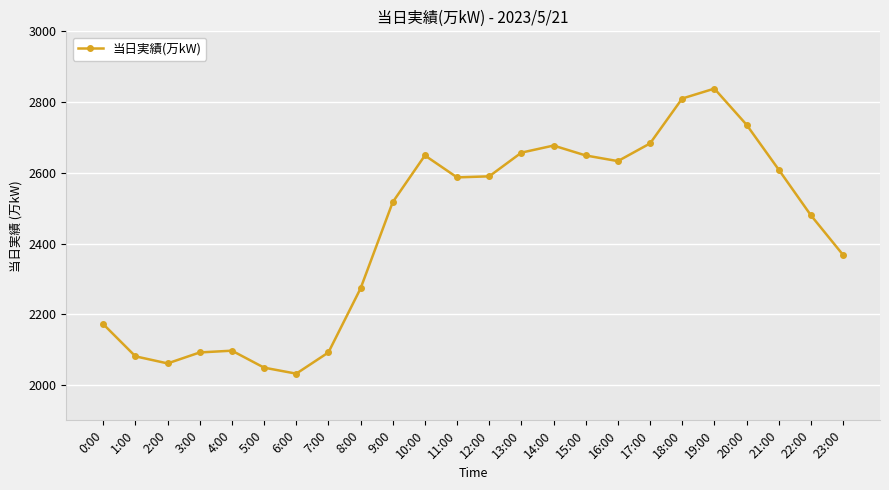

Which has a higher value, 15:00 or 16:00?

15:00